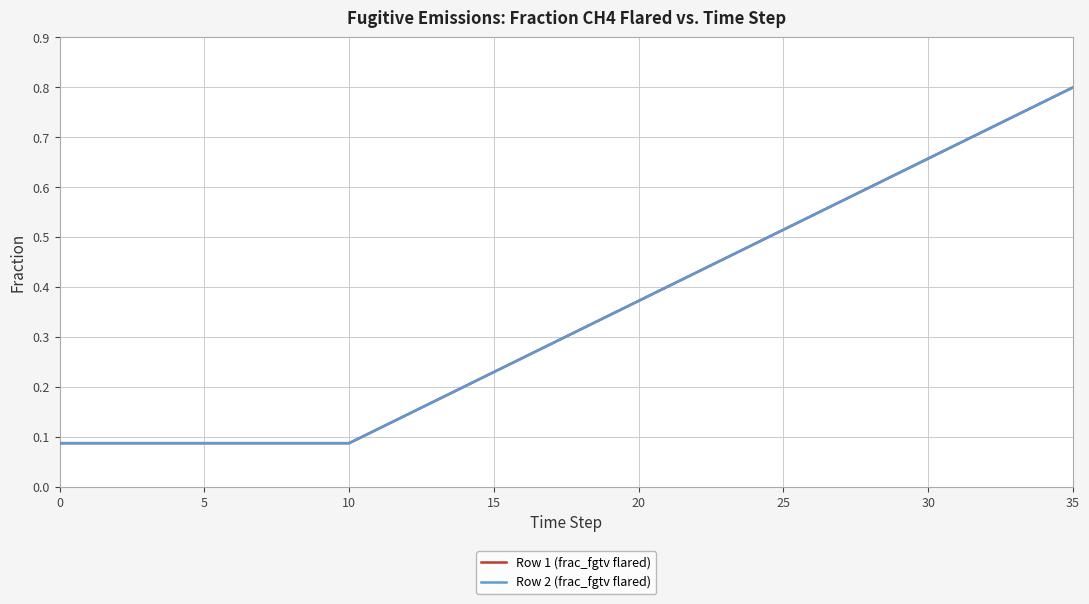

Does the chart display data point markers on the line(s)?

No